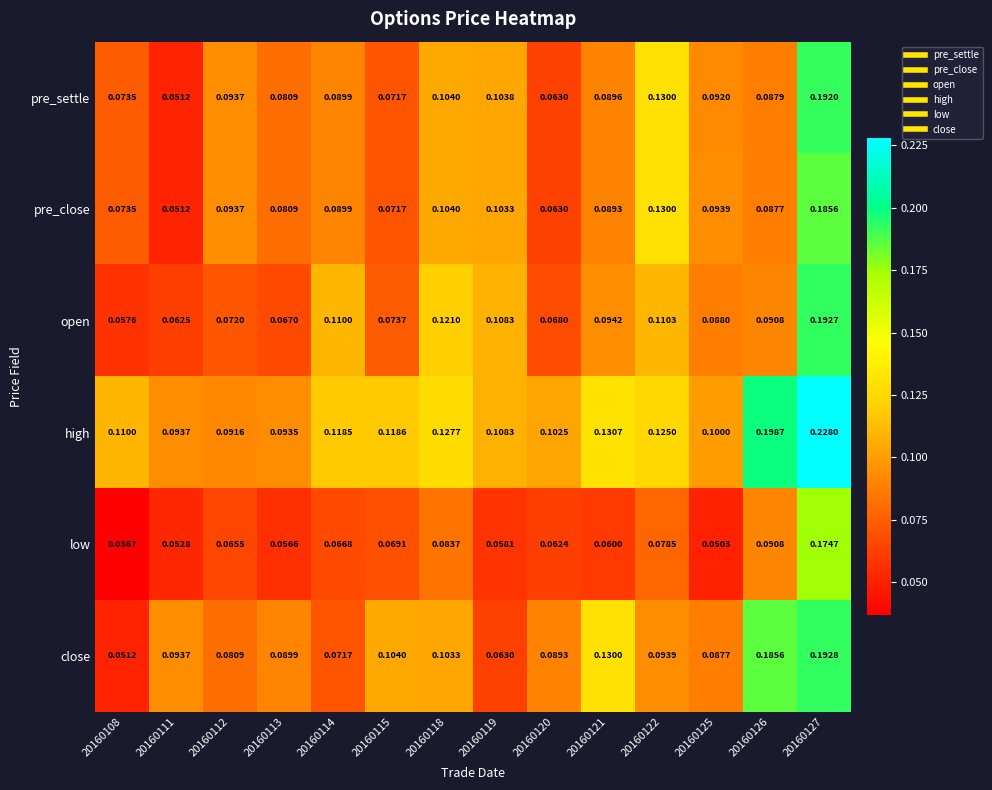

Which series has the widest spread of values?

close